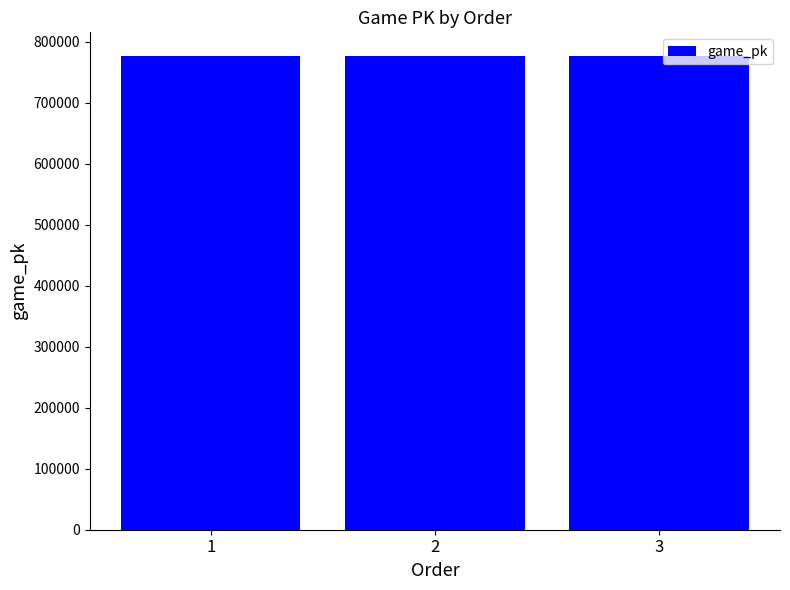

What is the sum of all values?

2330054